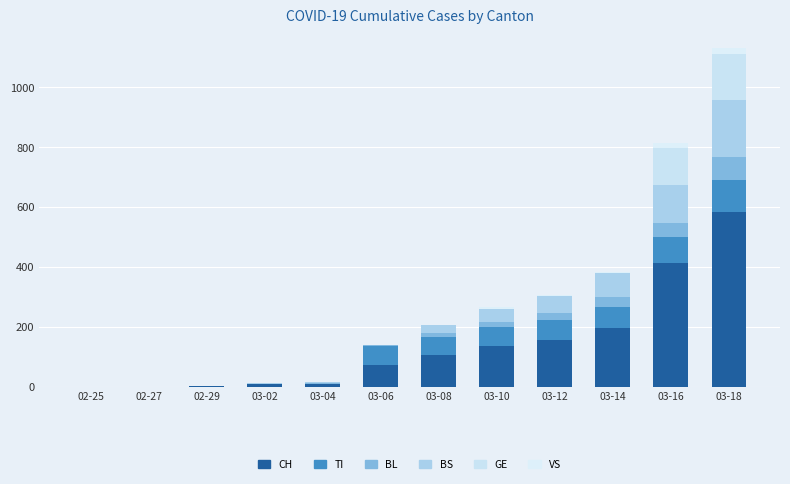

What is the total value across all series at 03-12?

306